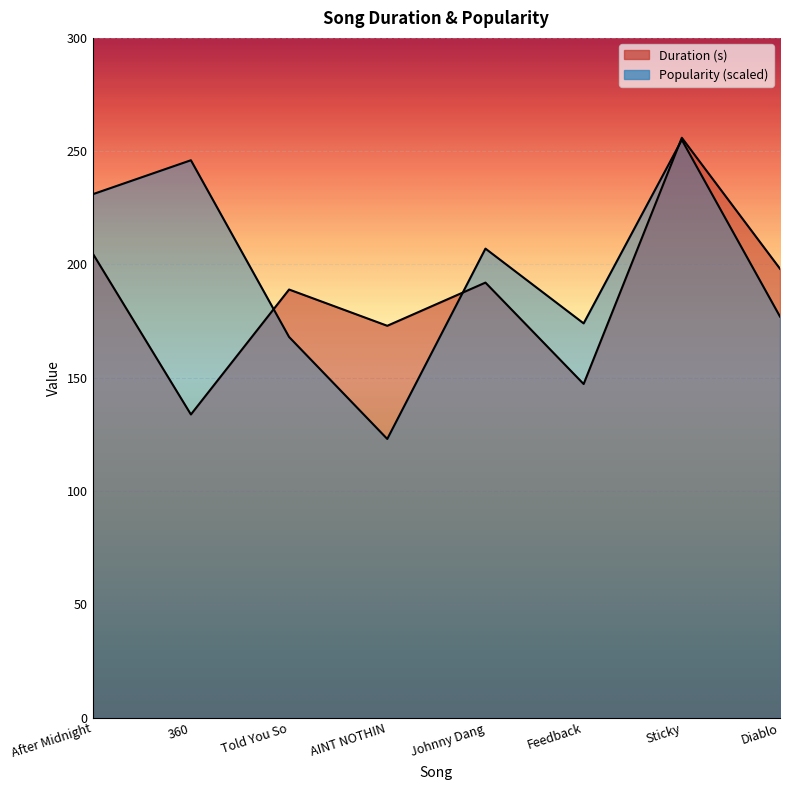

Where is the first local maximum for Duration (s)?

Told You So